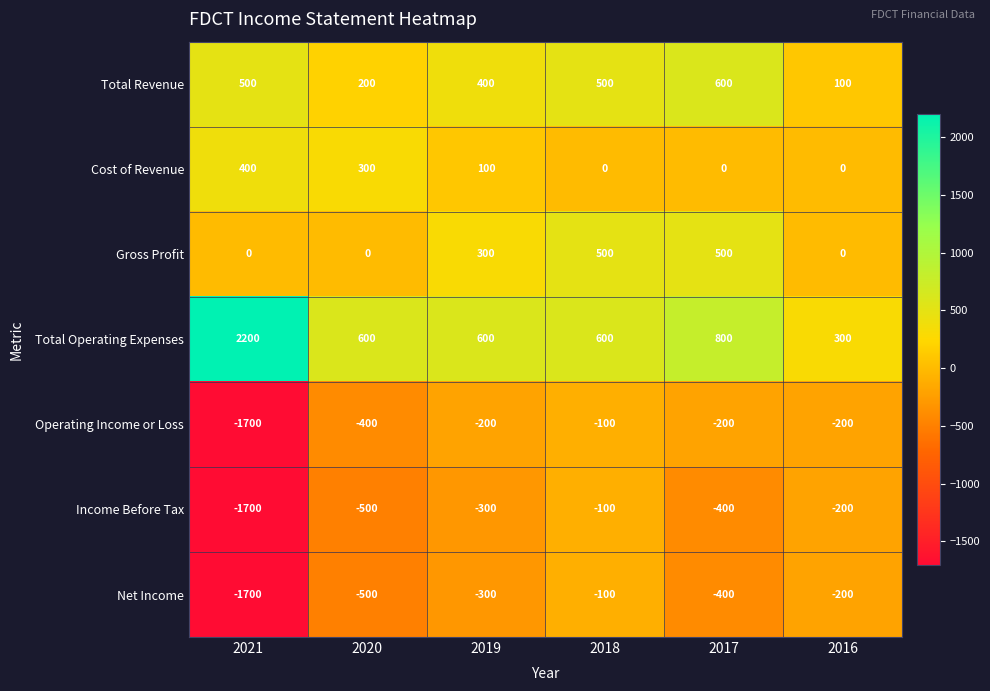

At how many categories does at least one series exceed 1862?

1